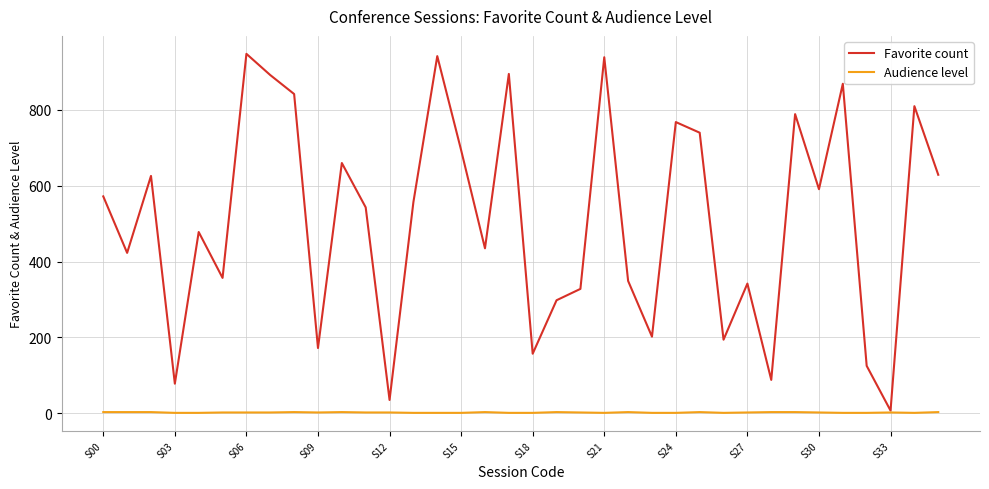

Which series has the largest range (max minus min)?

Favorite count